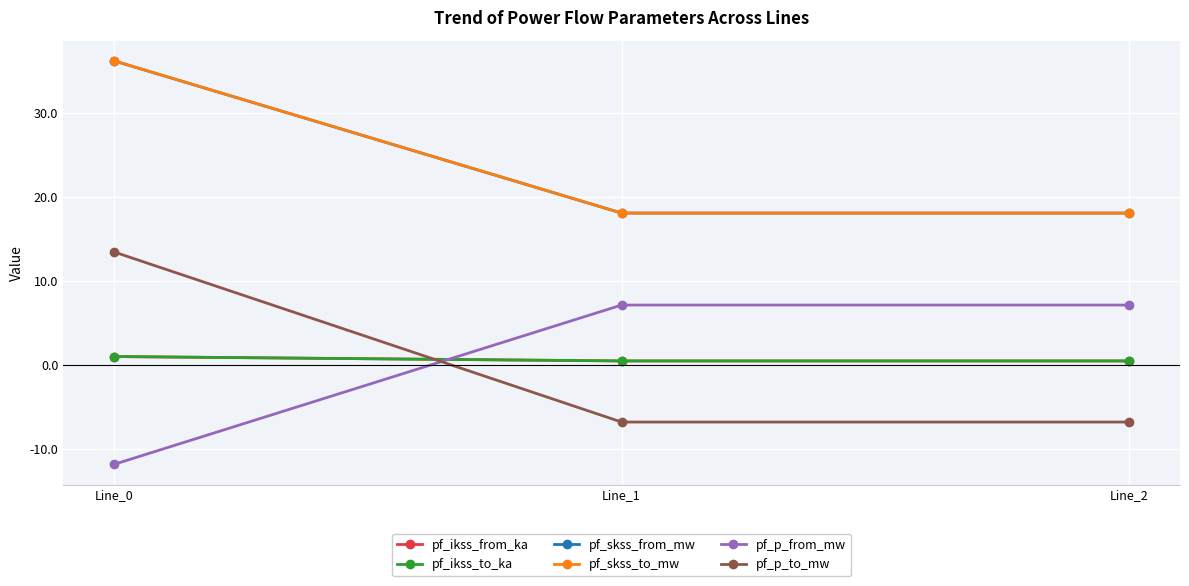

How many lines are shown in the chart?

6